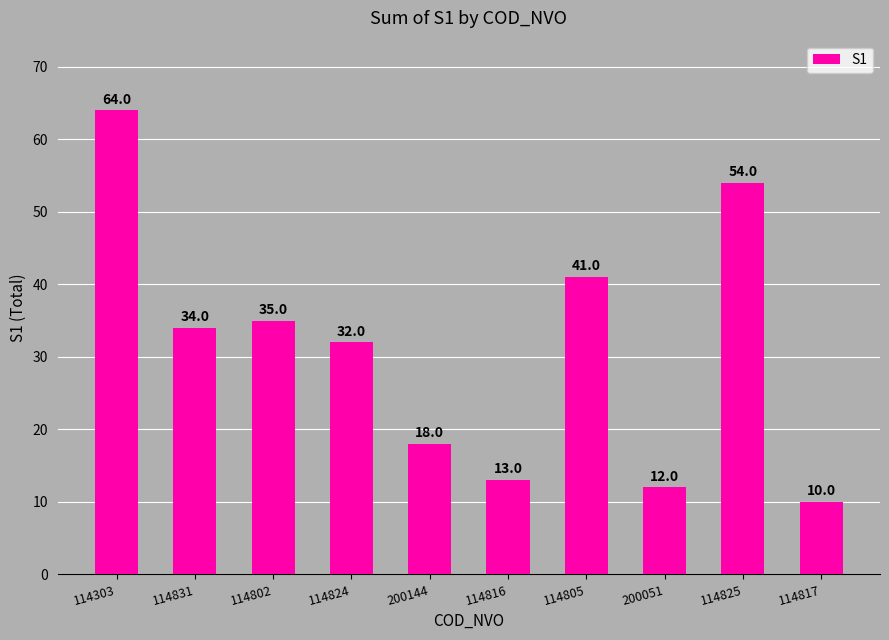

The chart shows a value of 13 at 114816. True or false?

True